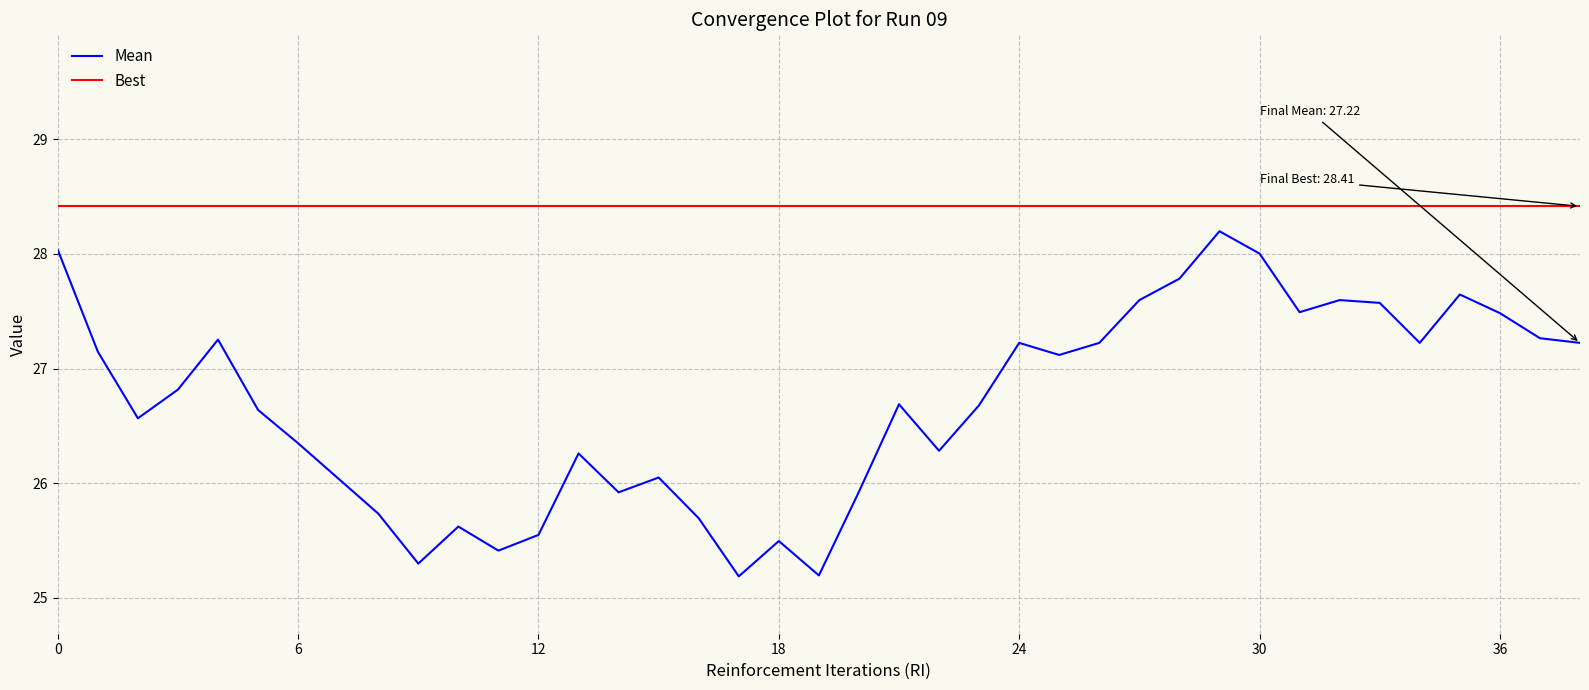

Which series has the largest total across all categories?

Best